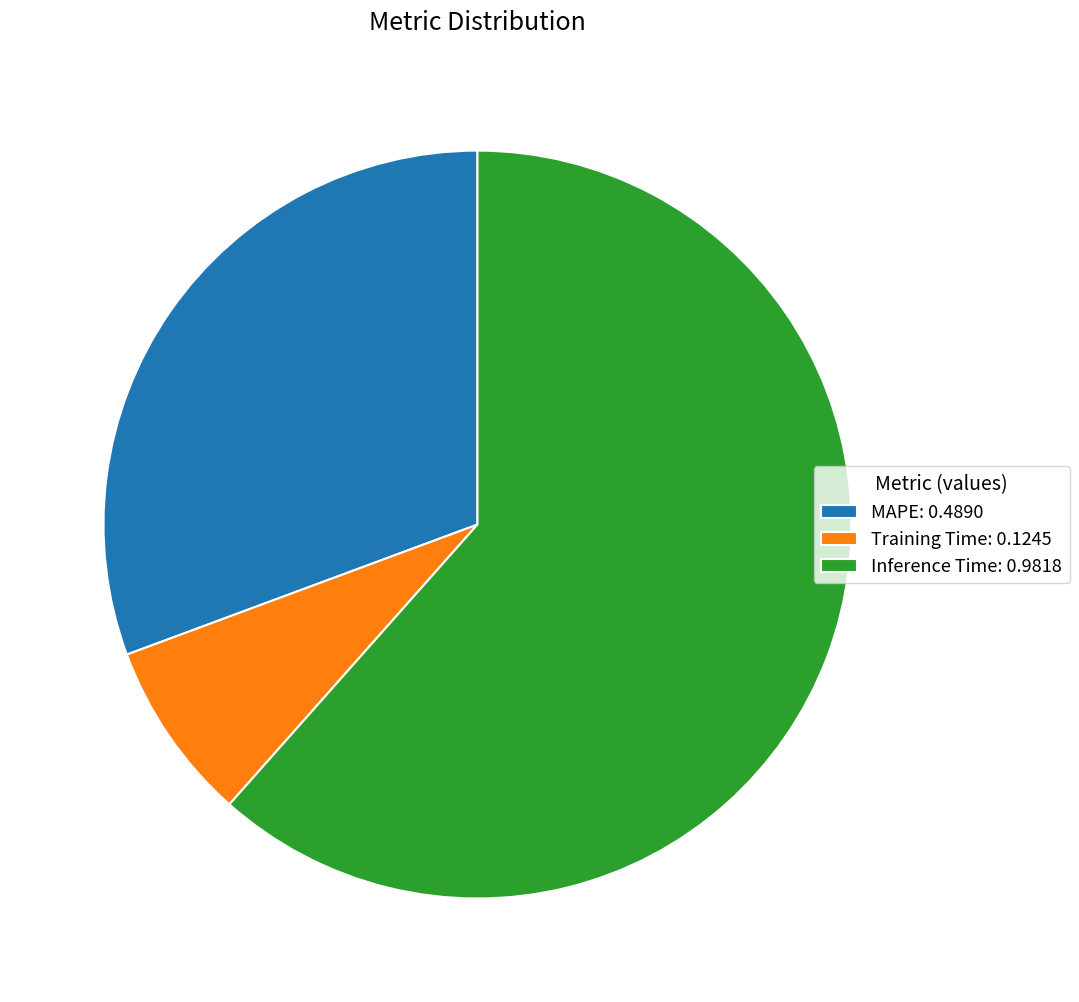

Is it true that Training Time is 22% of the pie?

False